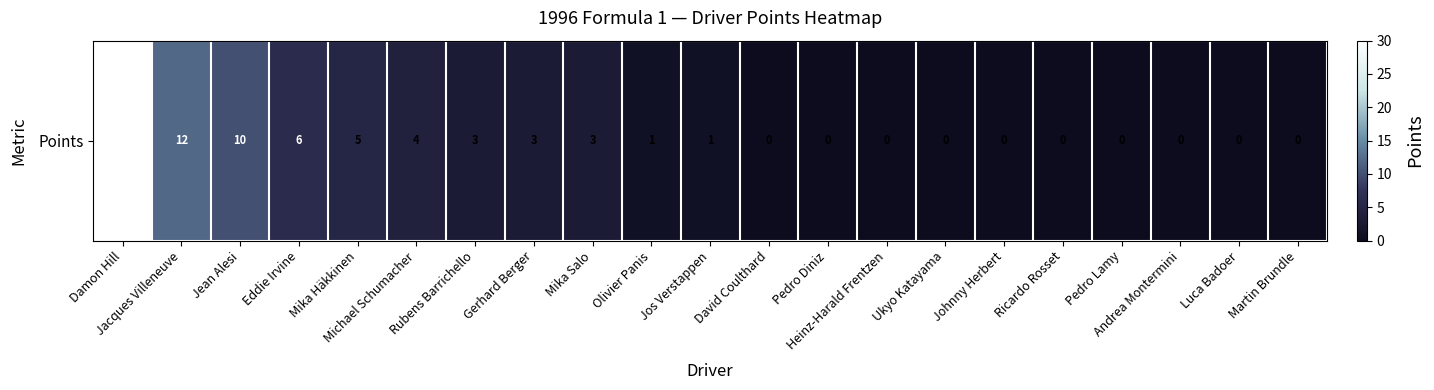

Reading right to left, what are all the values shown in this chart?

0	0	0	0	0	0	0	0	0	0	1	1	3	3	3	4	5	6	10	12	30